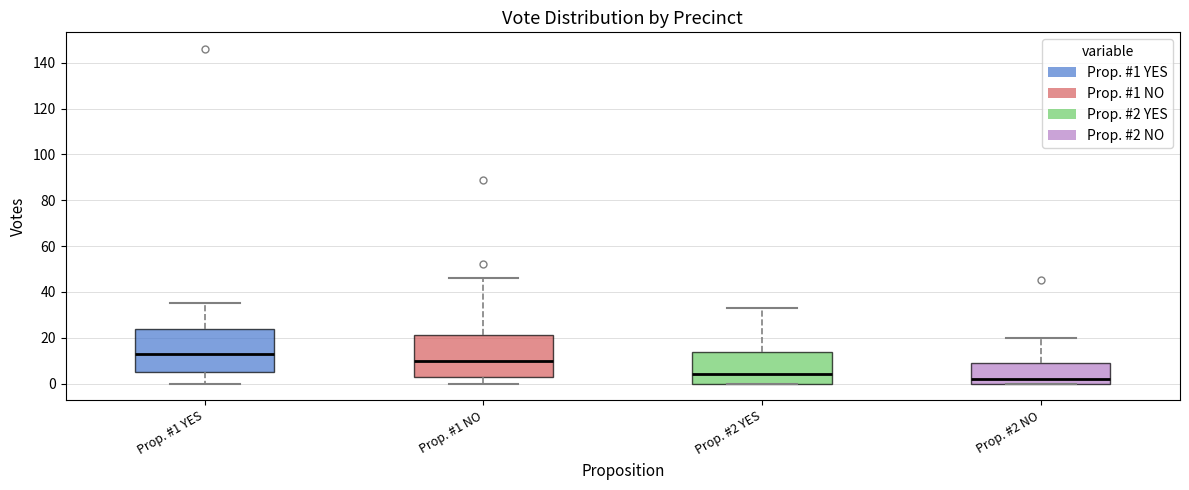

Reading left to right, read every box against the y-axis: the position of its median line, the range the box covers, and the ends of its whiskers. The values are not printed on the chart, so give them approximately, as read against the axis.

Prop. #1 YES: median 14, box 6 to 24, whiskers 0 to 36
Prop. #1 NO: median 10, box 4 to 22, whiskers 0 to 46
Prop. #2 YES: median 4, box 0 to 14, whiskers 0 to 34
Prop. #2 NO: median 2, box 0 to 10, whiskers 0 to 20